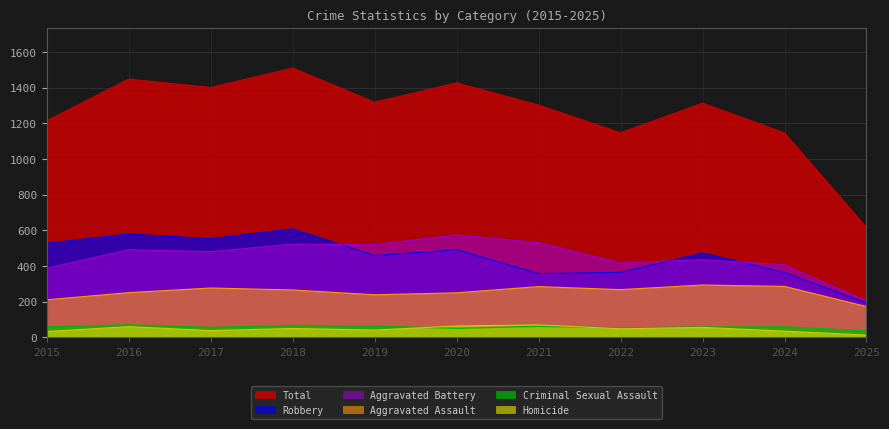

Rank the series at 2017 from lowest to highest value.

Homicide, Criminal Sexual Assault, Aggravated Assault, Aggravated Battery, Robbery, Total